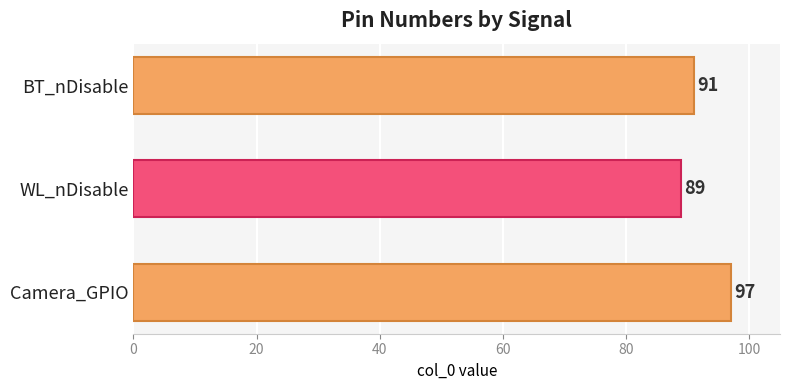

What is the change in value from BT_nDisable to Camera_GPIO?

+6